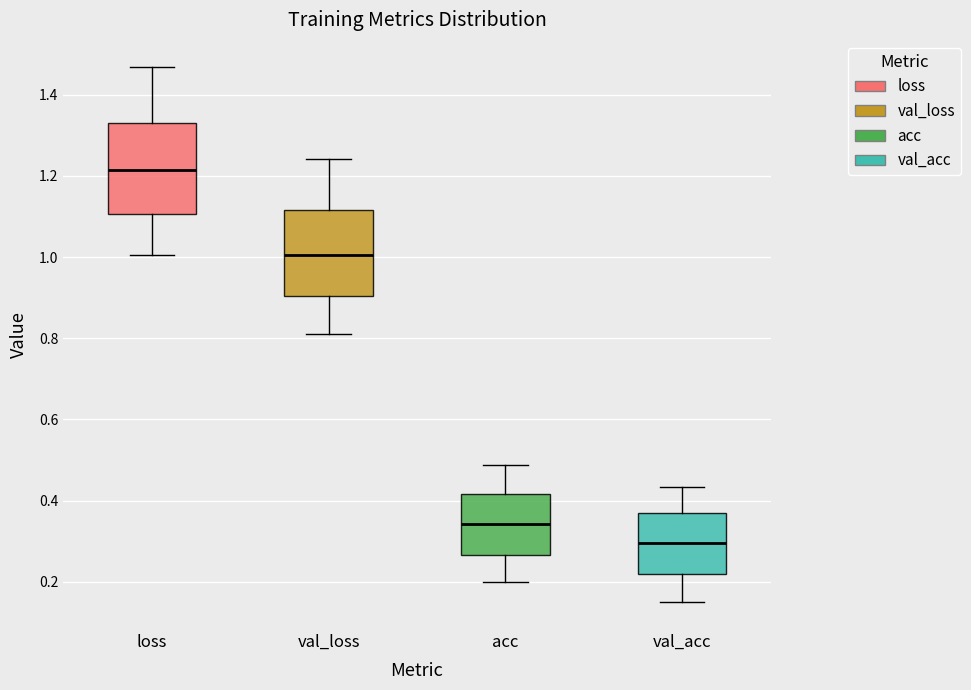

Which box's median line is the highest?

loss